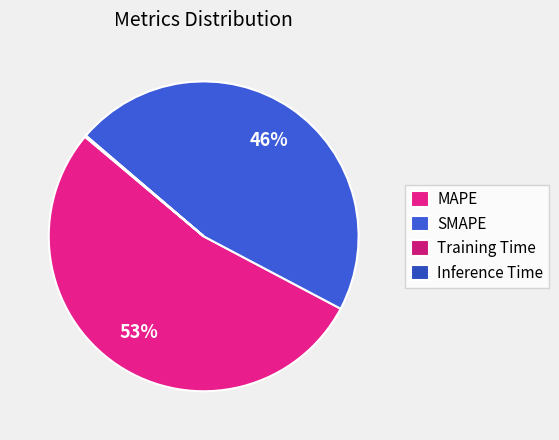

True or false: MAPE accounts for 53% of the total.

True